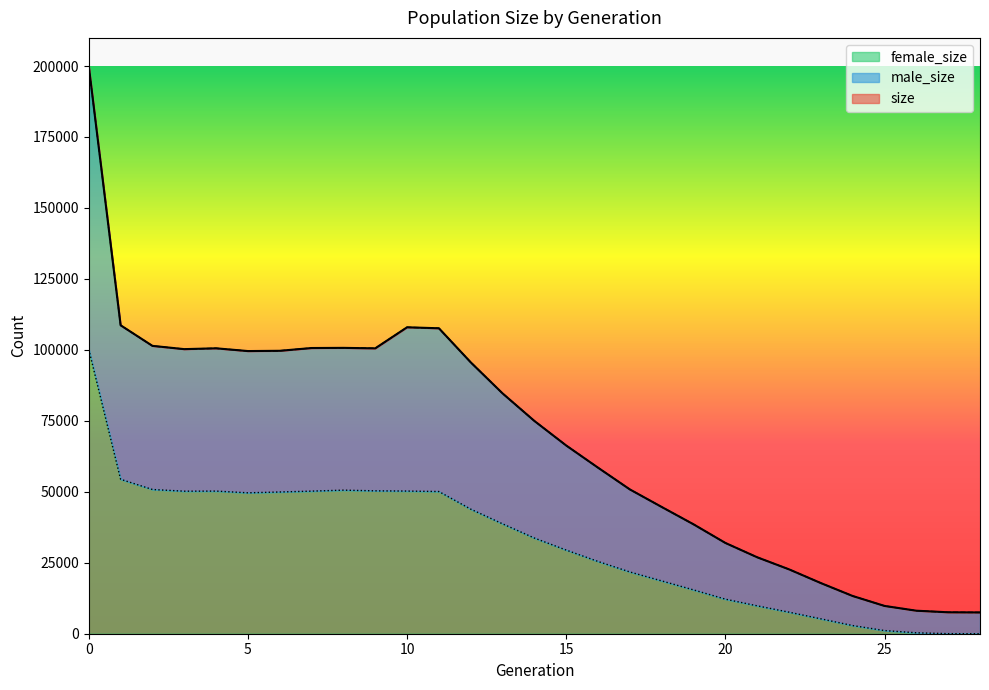

Which series has the largest total across all categories?

size